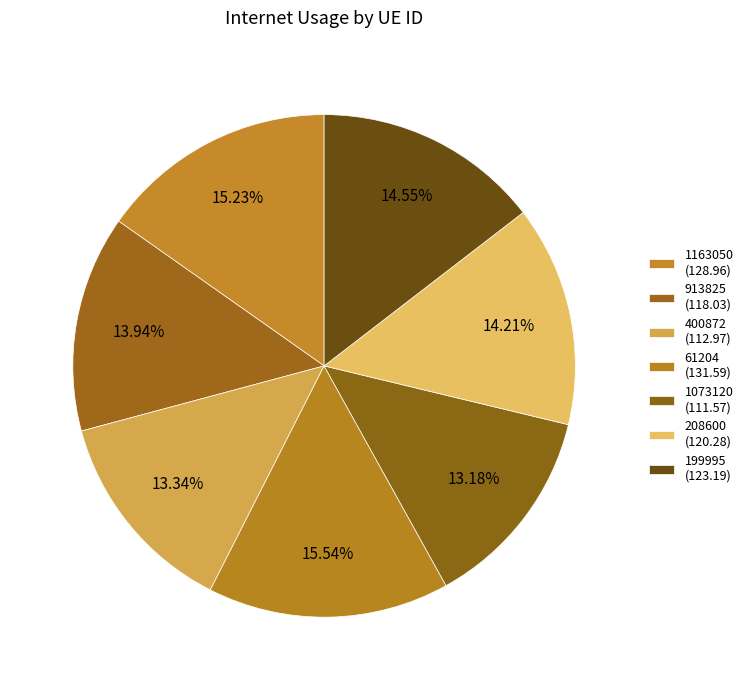

Which slice is the largest?

61204